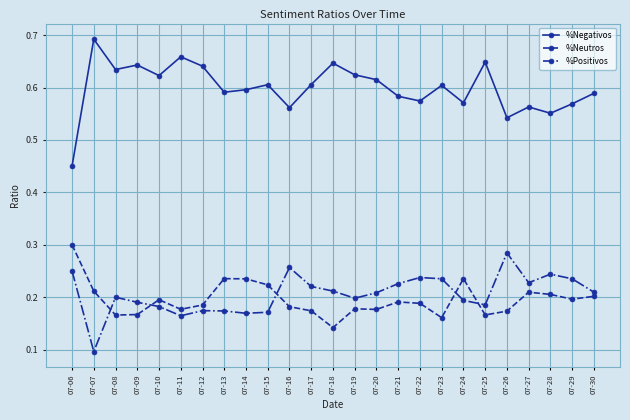

Which series has the largest range (max minus min)?

%Negativos